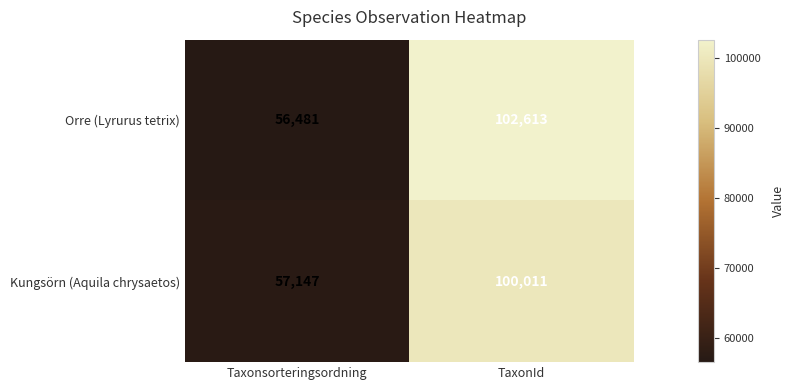

Where is Orre (Lyrurus tetrix) nearest to the value 79547?

Taxonsorteringsordning